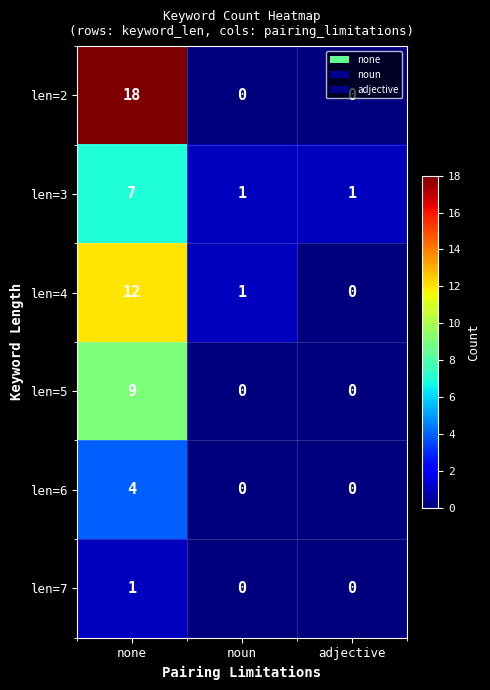

Which series changed the most between noun and adjective?

len=4